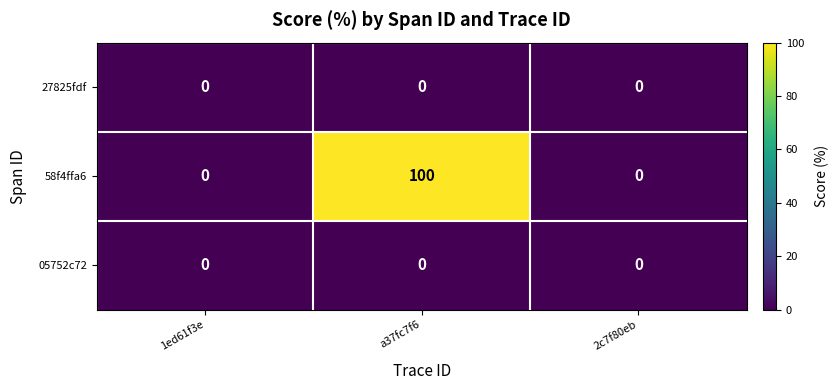

Reading left to right, transcribe all the data shown in this chart.

27825fdf: 0	0	0
58f4ffa6: 0	100	0
05752c72: 0	0	0